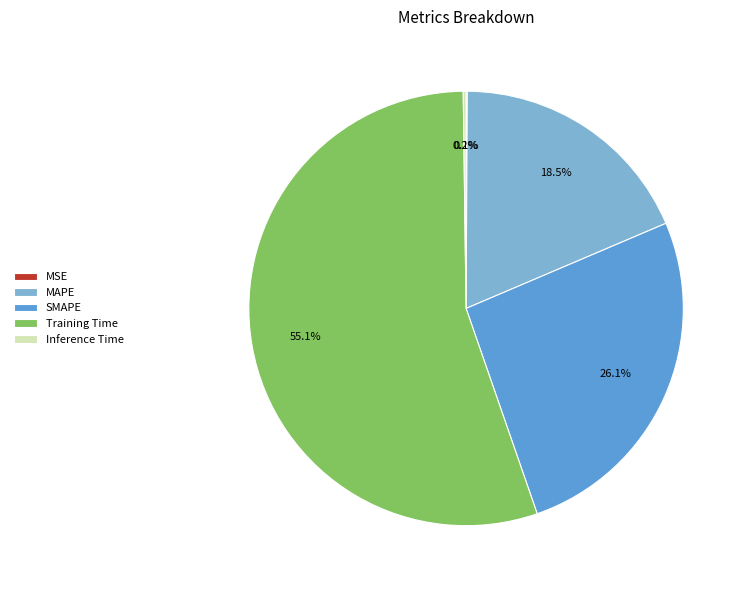

Which category accounts for the majority?

Training Time